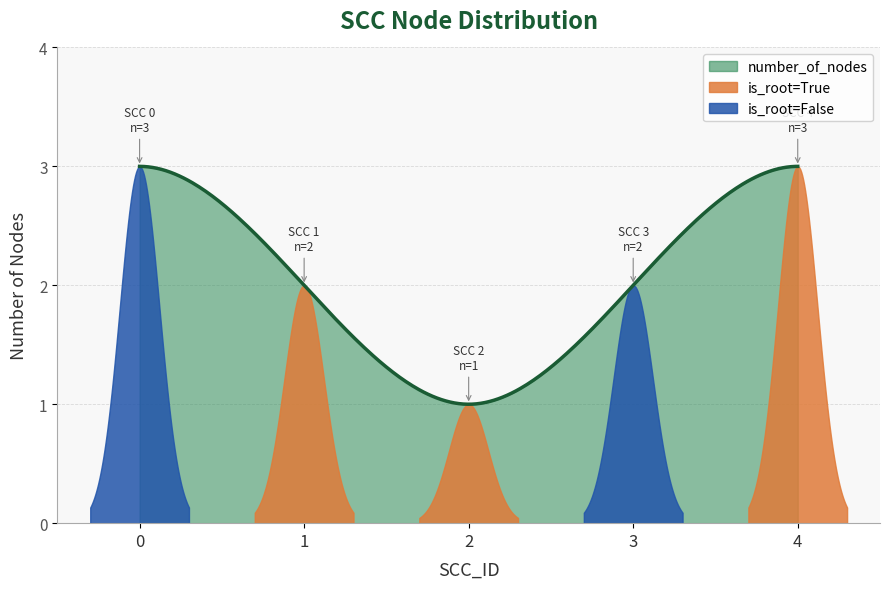

Count the number of categories in the chart.

5